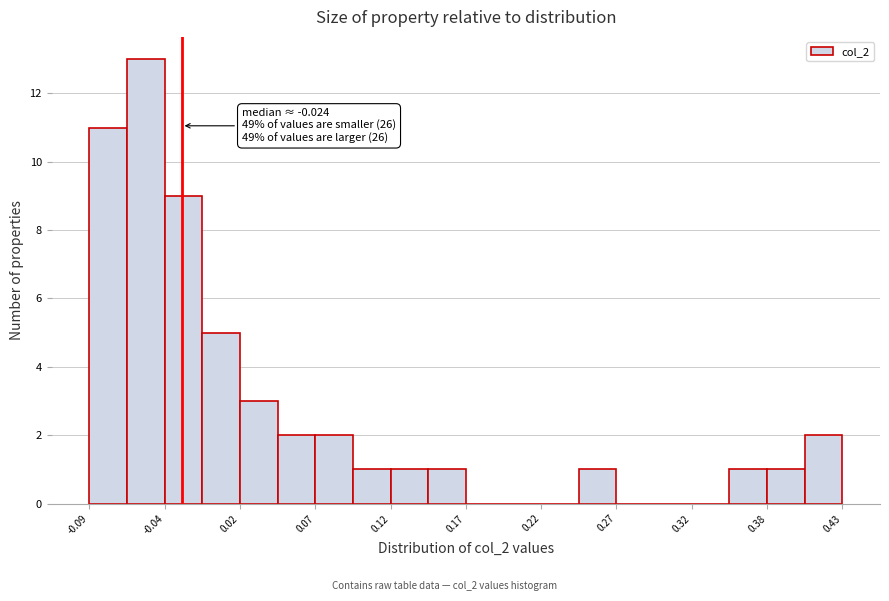

Read against the x-axis, roughly where is the centre of the tallest bar?

-0.05